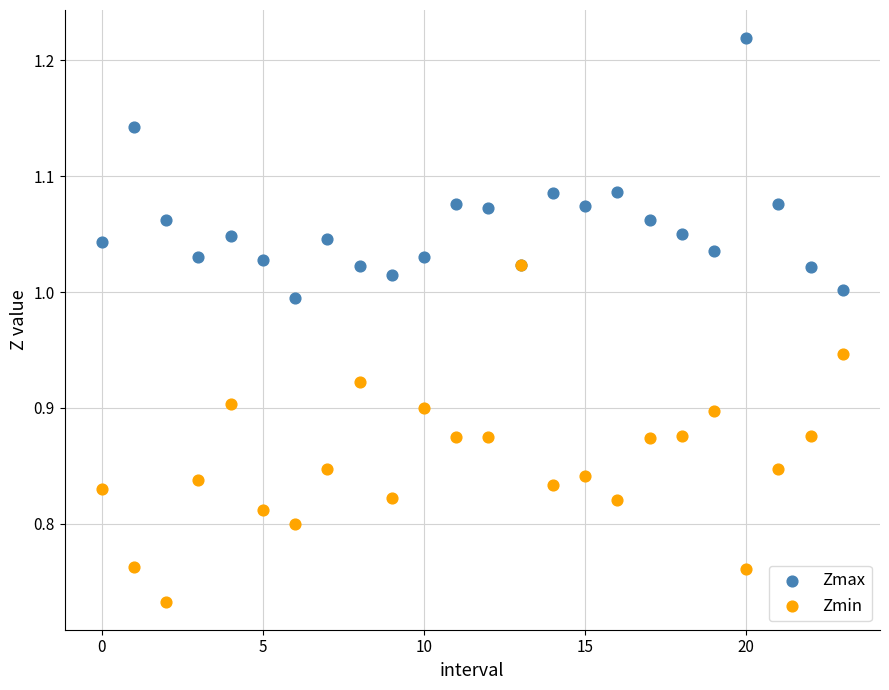

Which series reaches the minimum Y coordinate?

Zmin